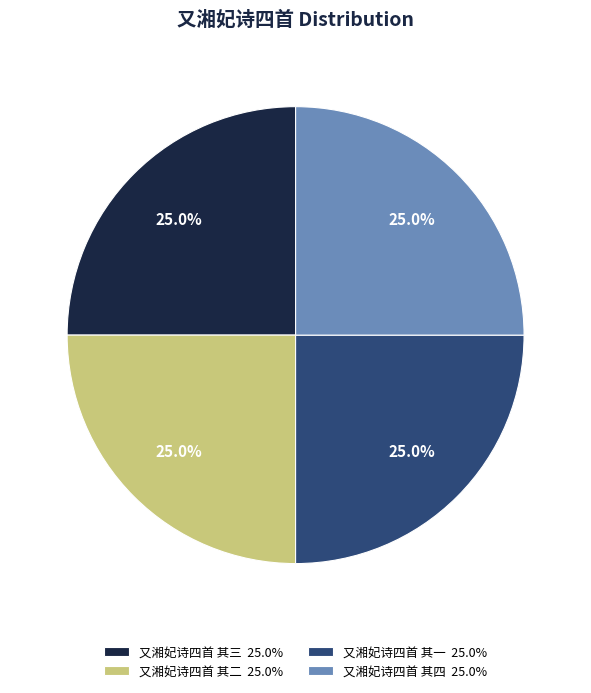

What percentage do 又湘妃诗四首 其四 25.0% and 又湘妃诗四首 其一 25.0% together represent?

50.0%